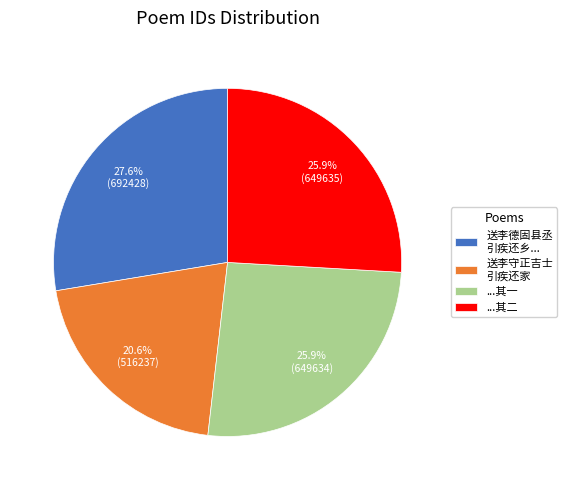

Combined, what portion of the pie is 送李守正吉士 引疾还家 and ...其二?

46.5%